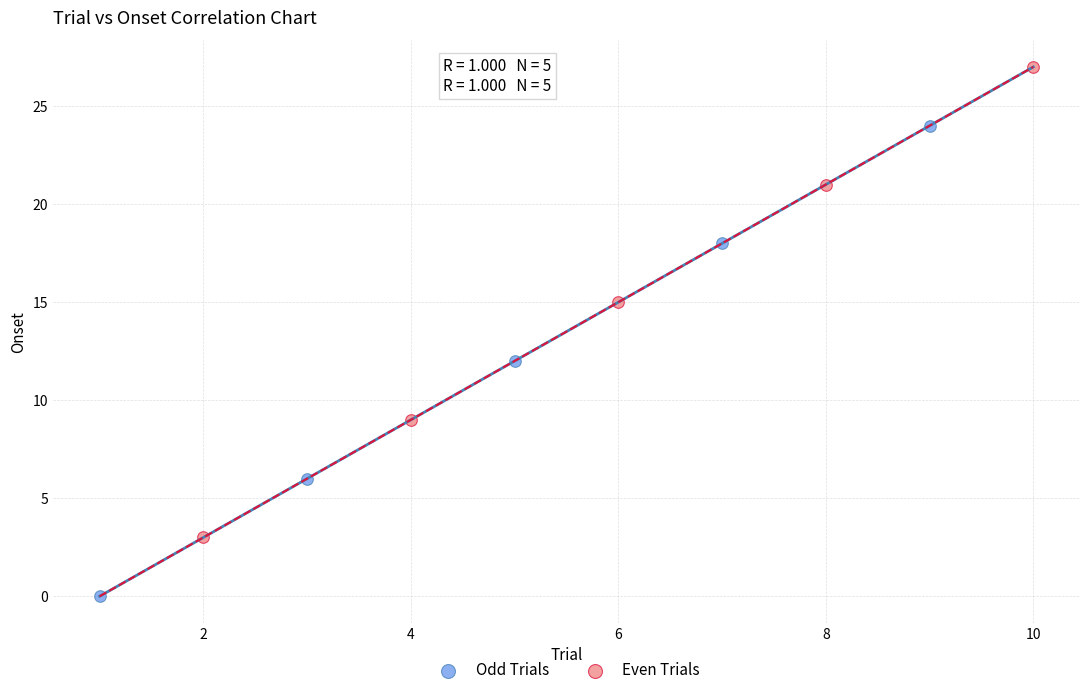

Which series contains the highest Y value?

Even Trials